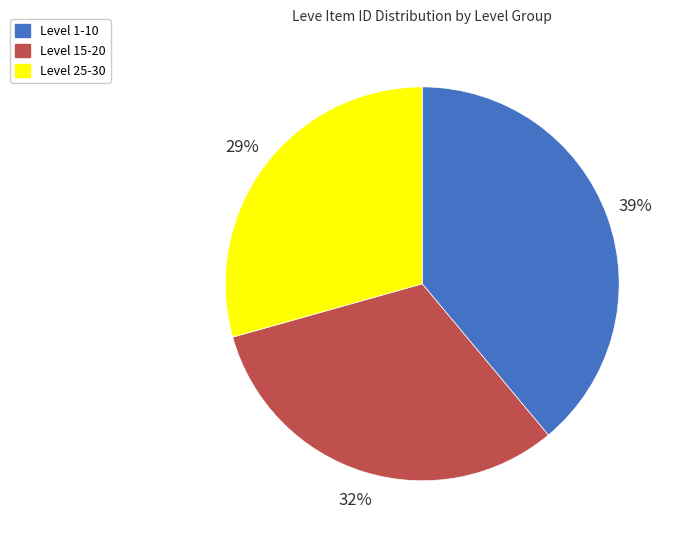

To the nearest percent, what is the average slice percentage?

33%